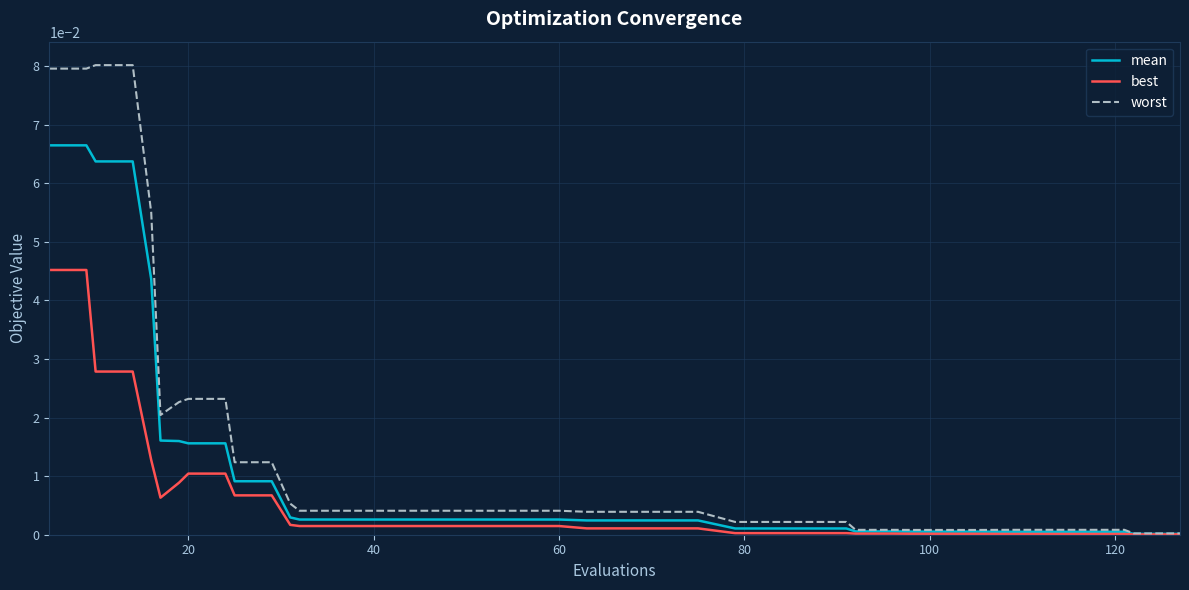

List the series in order of their overall mean, lowest first.

best, mean, worst